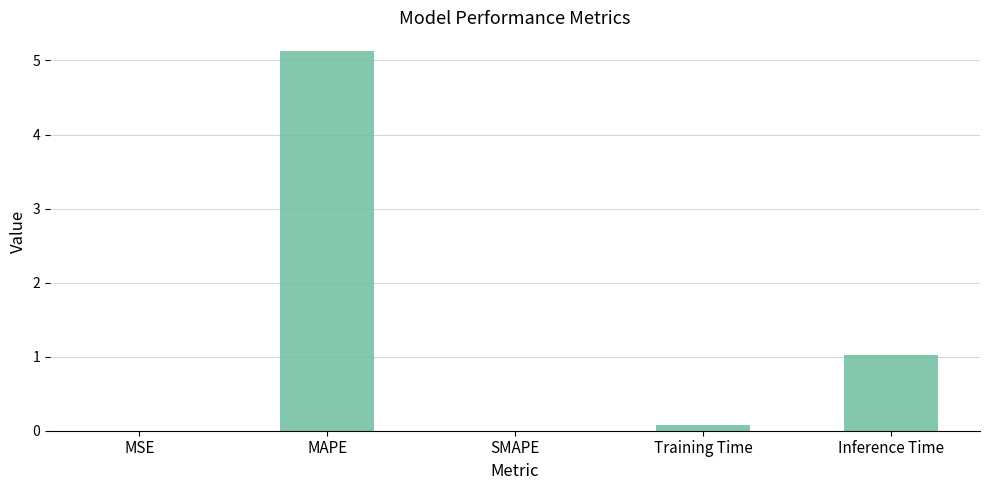

What is the maximum value shown in the chart?

5.1